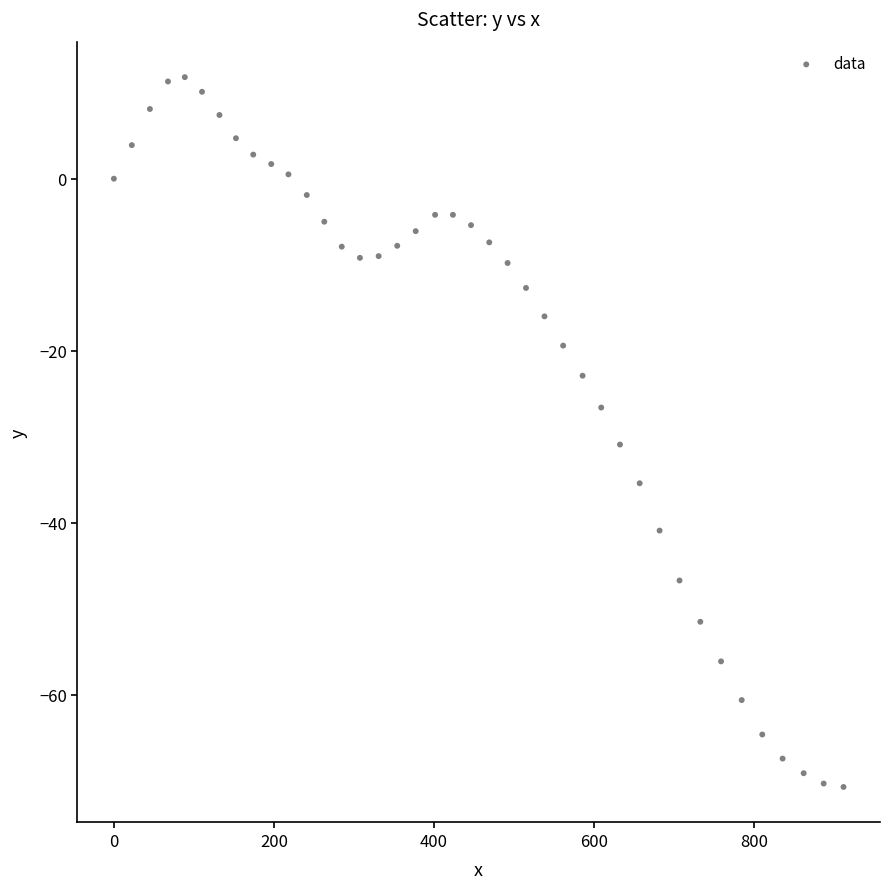

What is the range of Y values (max minus min)?

82.5